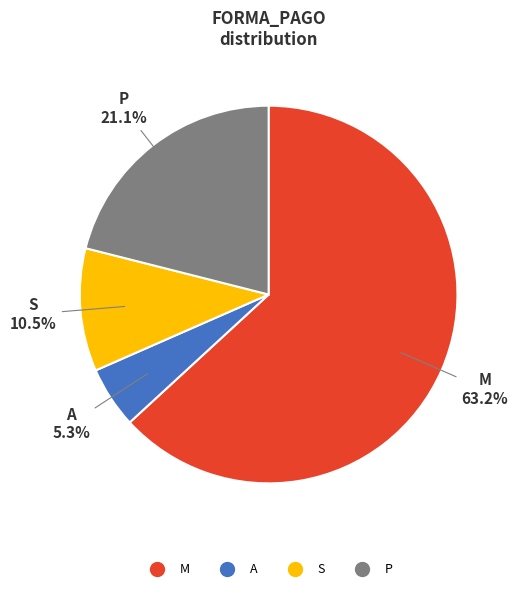

Is there any slice that represents more than half of the pie?

Yes